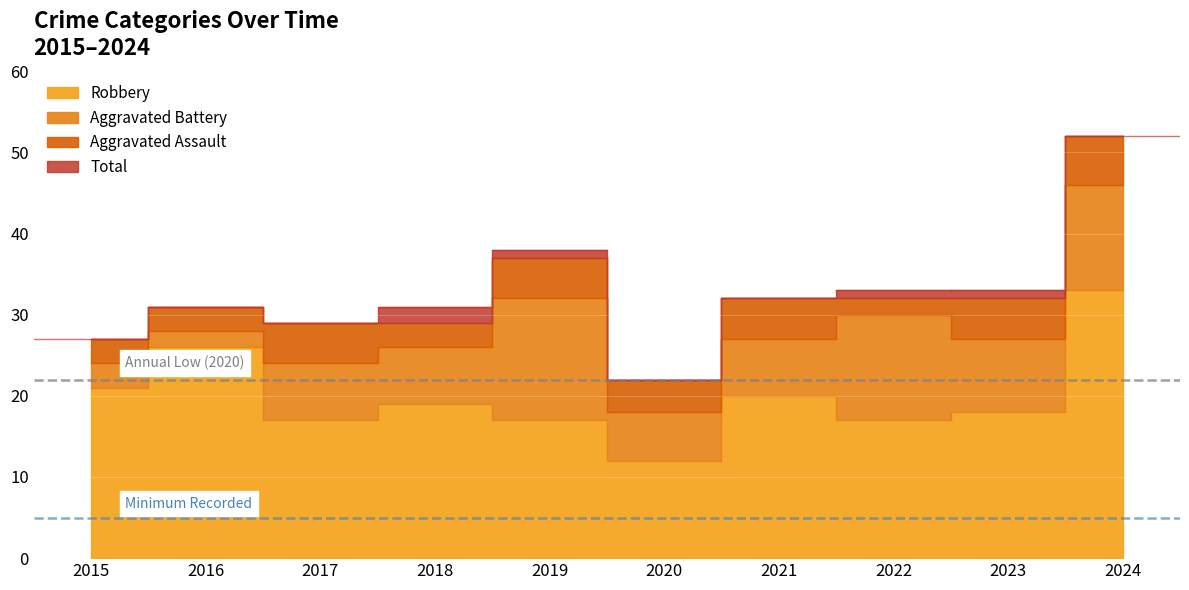

What is the difference between the second highest and minimum values in the Robbery series?

14